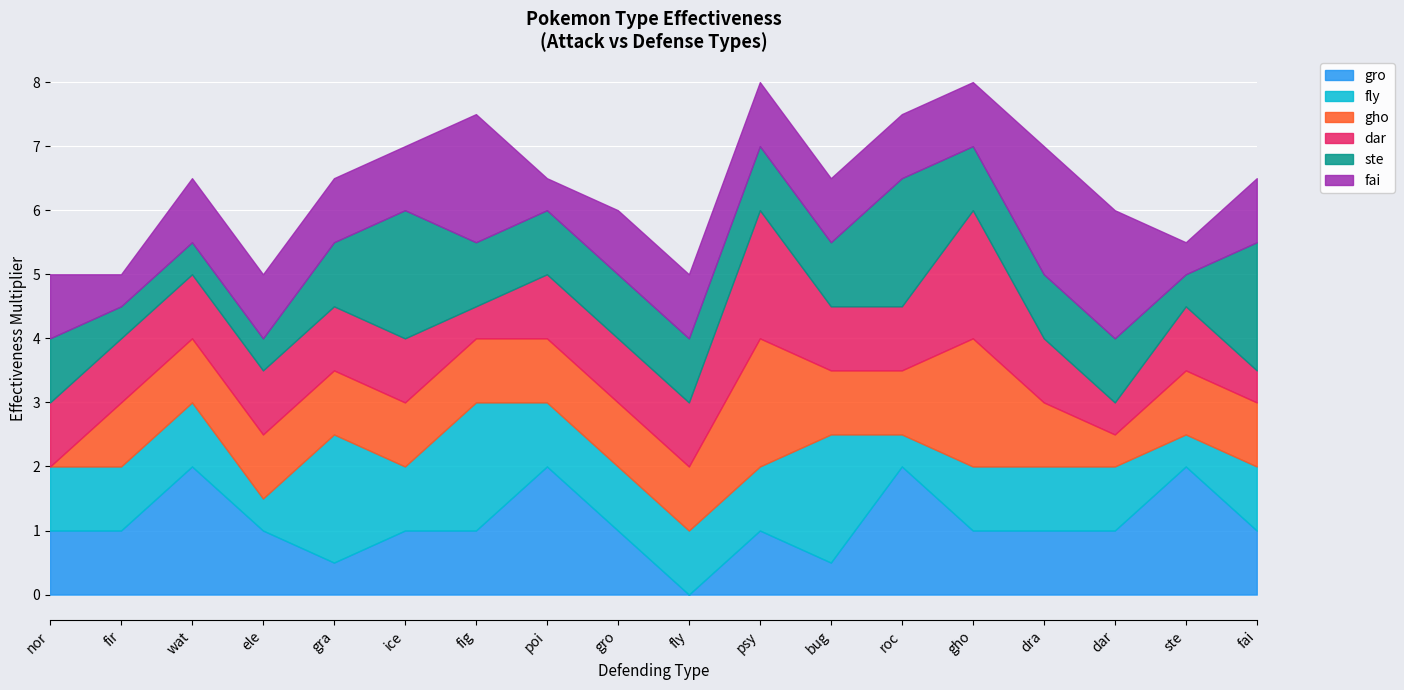

Rank the categories by fly value from highest to lowest.

gra, fig, bug, nor, fir, wat, ice, poi, gro, fly, psy, gho, dra, dar, fai, ele, roc, ste